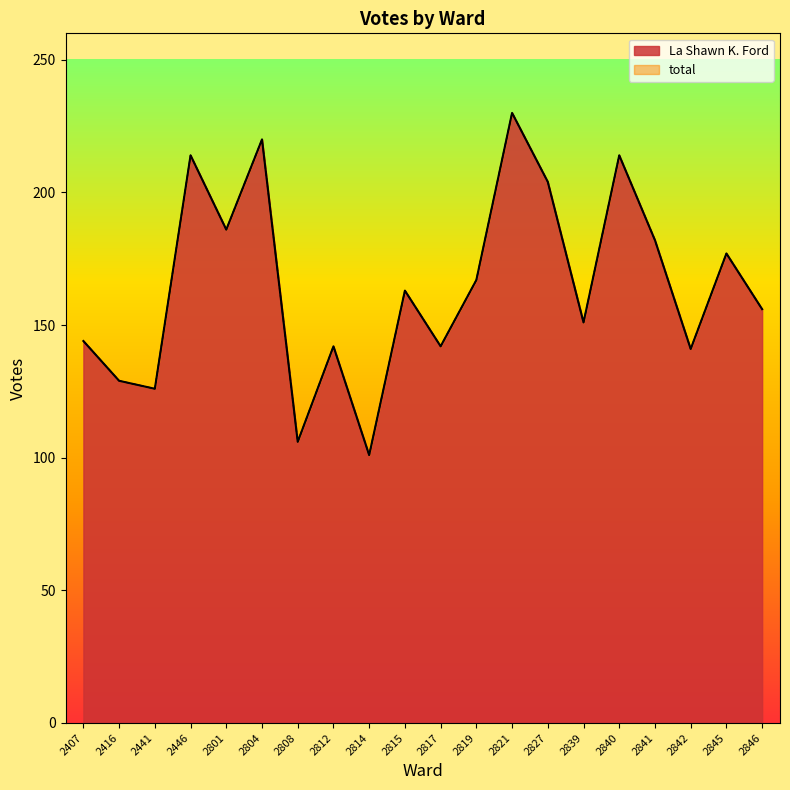

What is the value of the total point at the 2nd from the left?

129